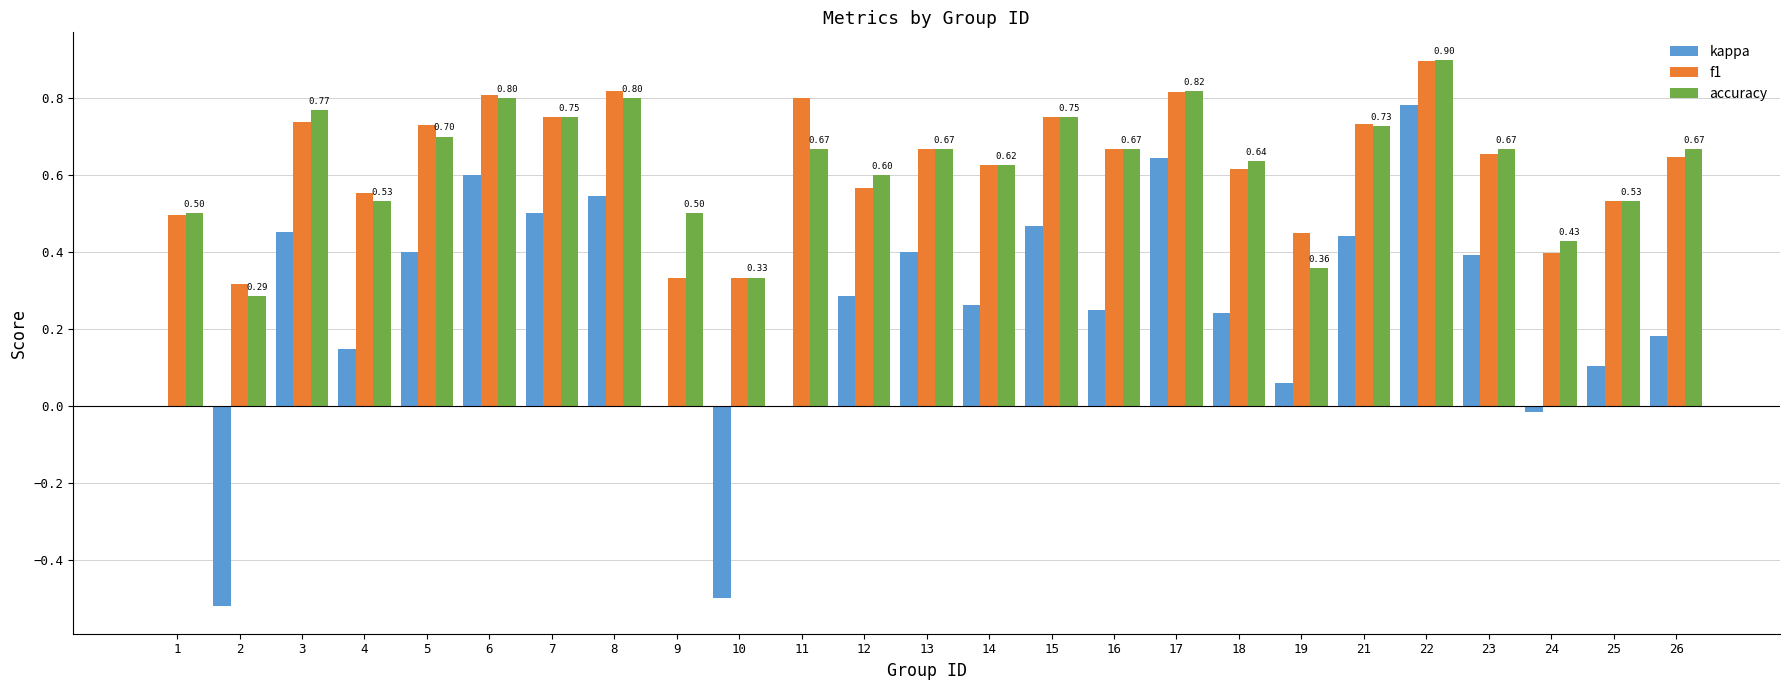

True or false: accuracy has a value of 0.3 at 16.

False